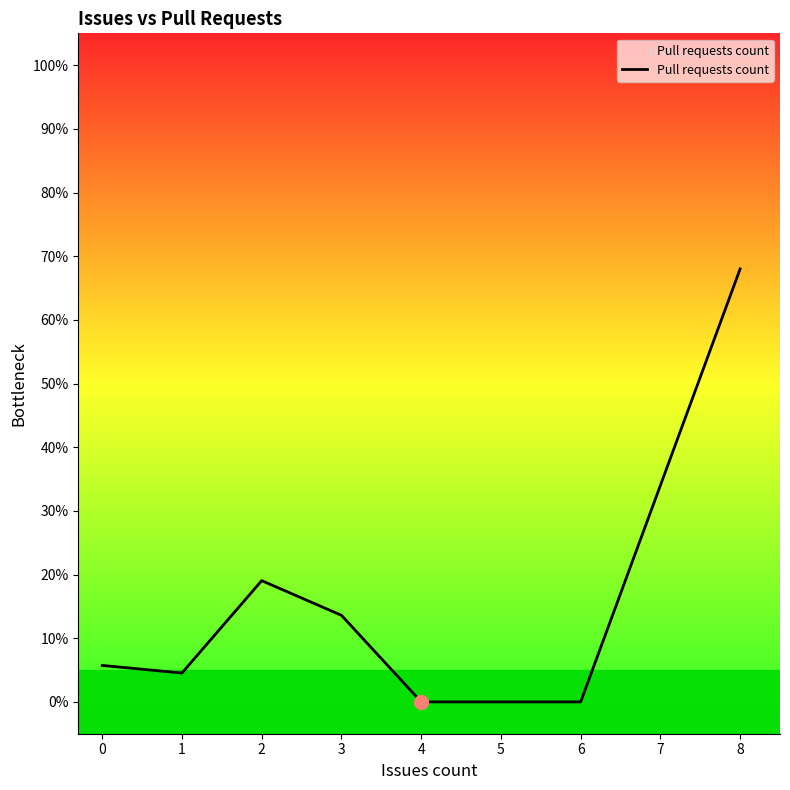

The value at 0 is 5.7. True or false?

True